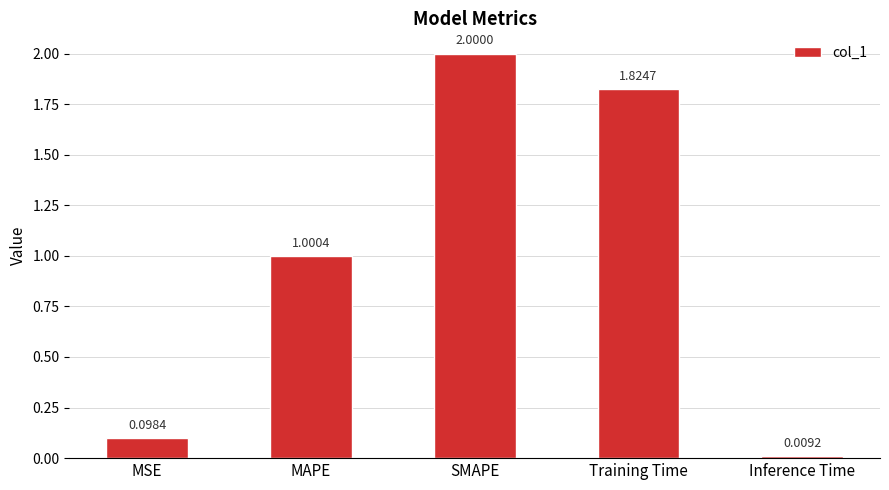

Is it true that the value at SMAPE is 2.0?

True